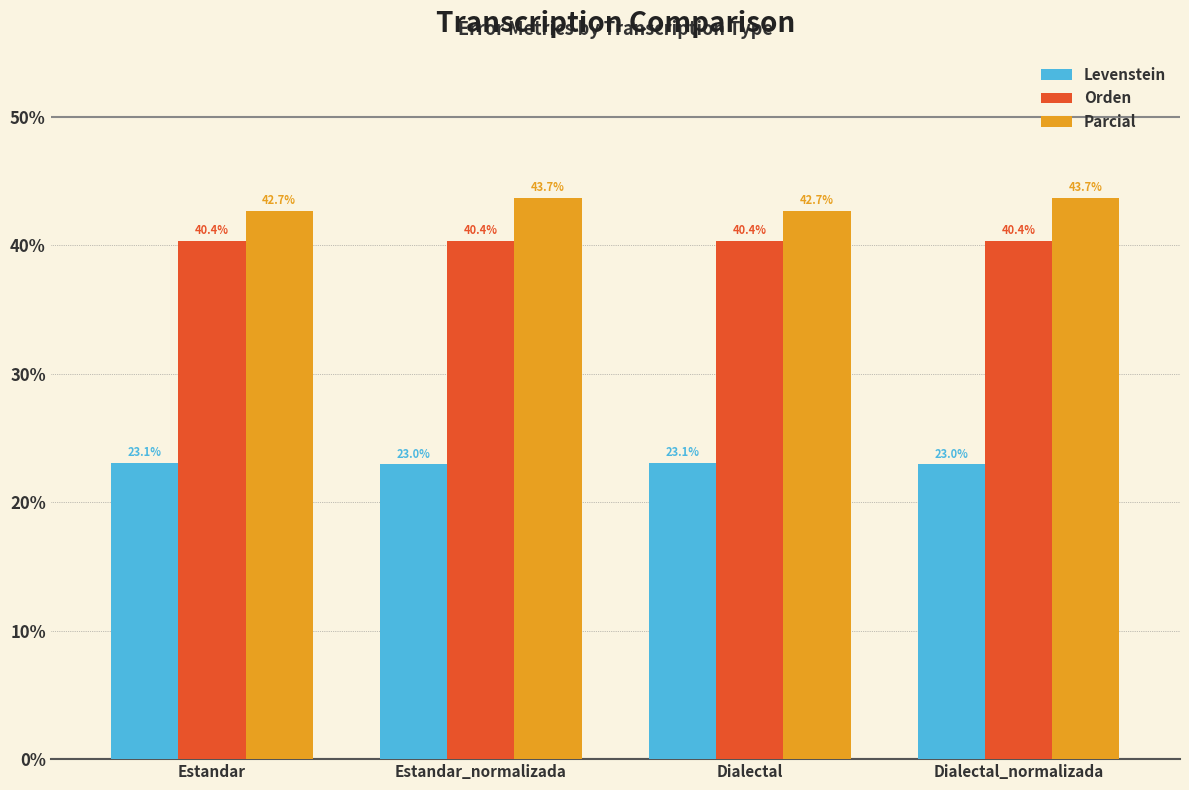

Does the chart contain stacked bars?

No